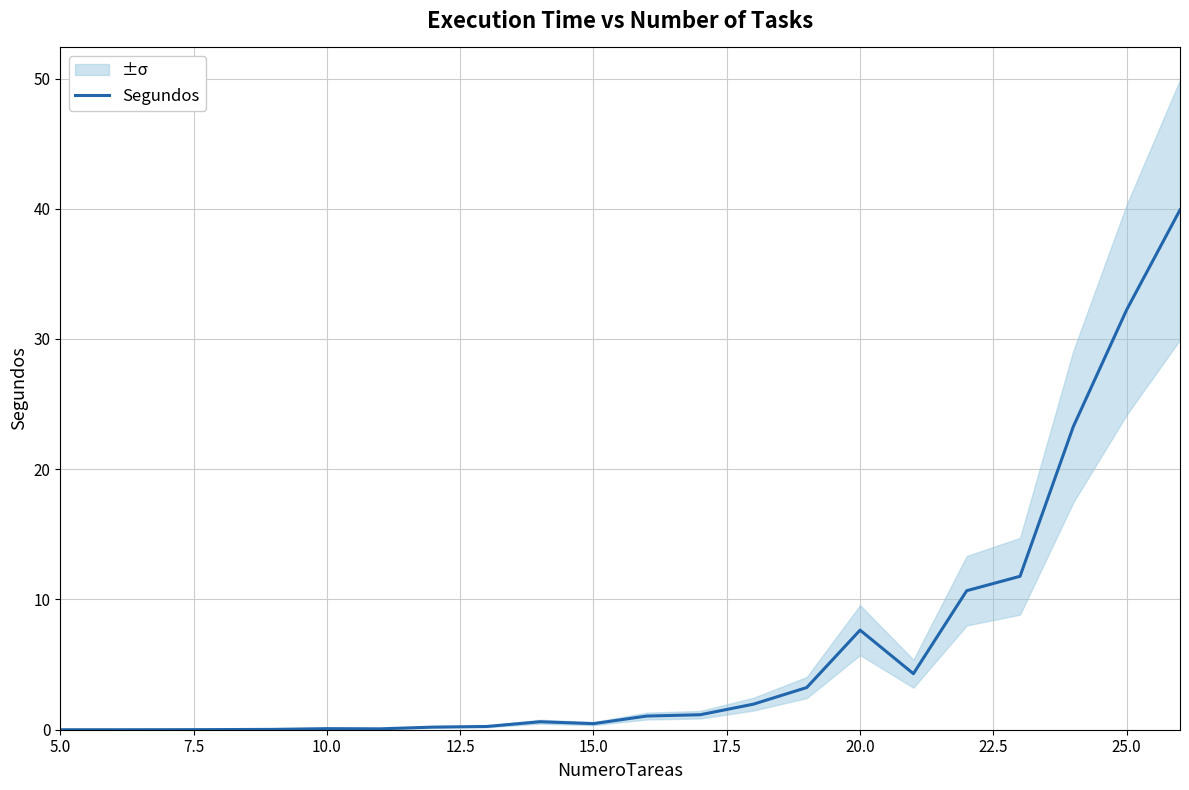

How many data points are less than 1?

11